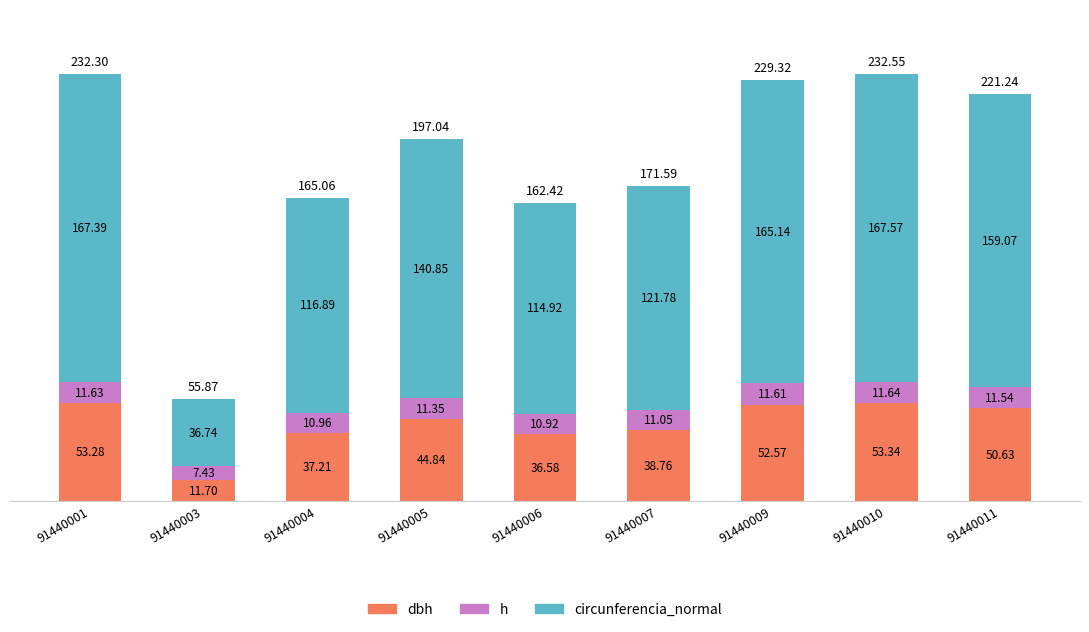

What is the total value across all series at 91440011?

221.2